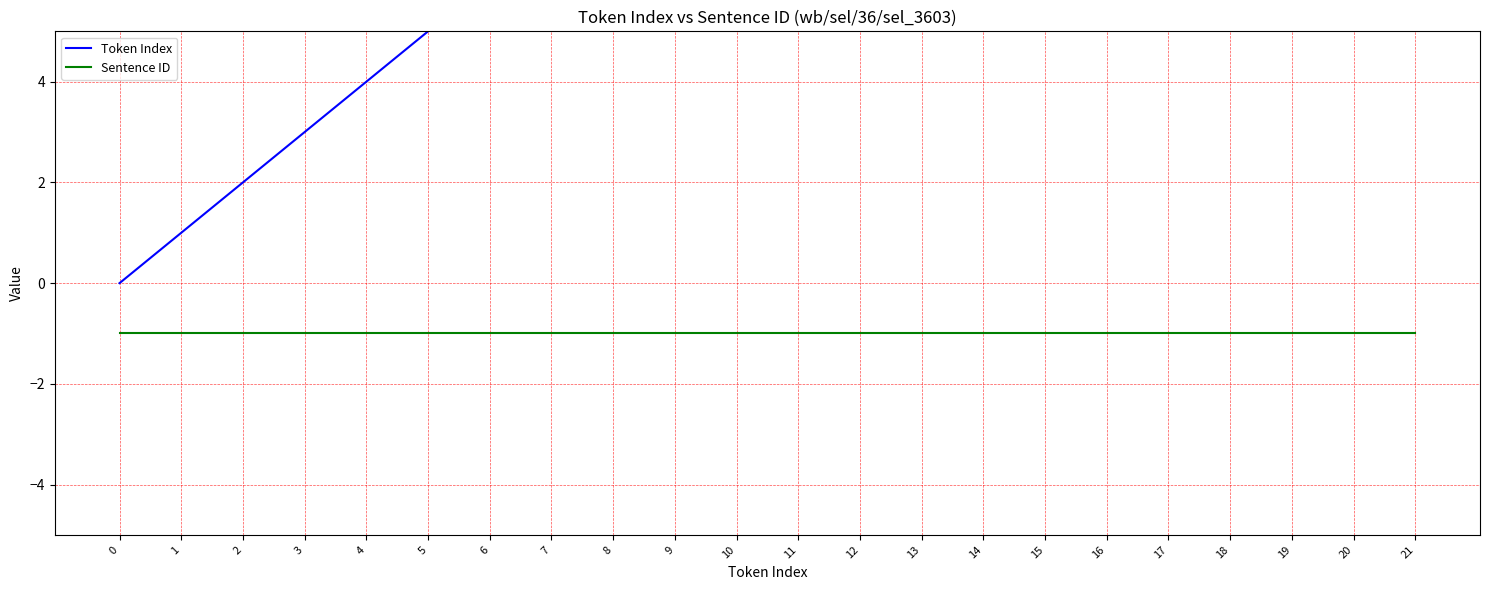

What is the value of the Token Index point at the 12th from the left?

11